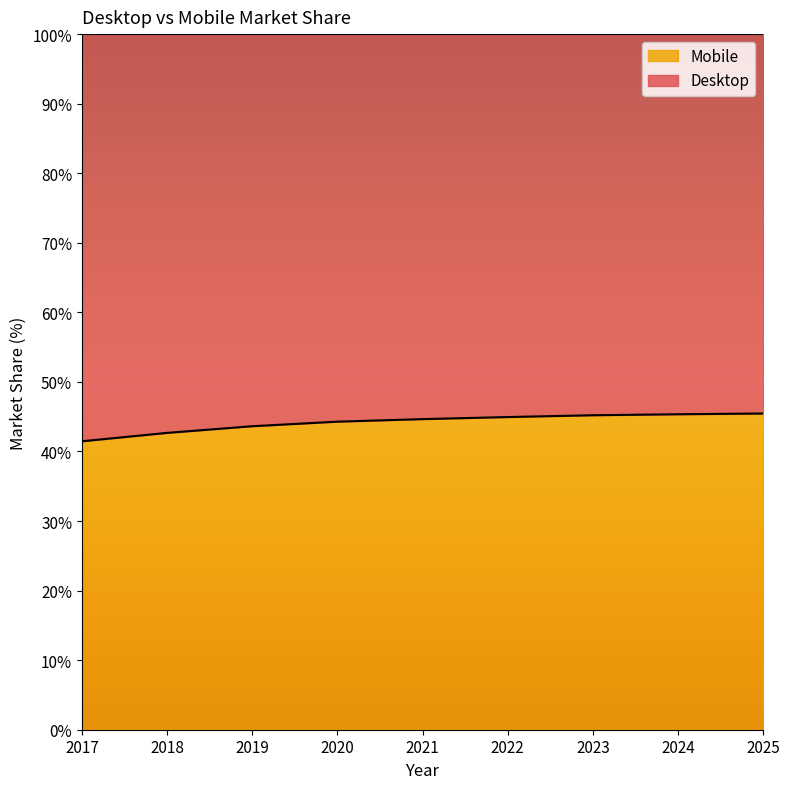

What is the ratio of the value at 2018 to the value at 2023?

0.9